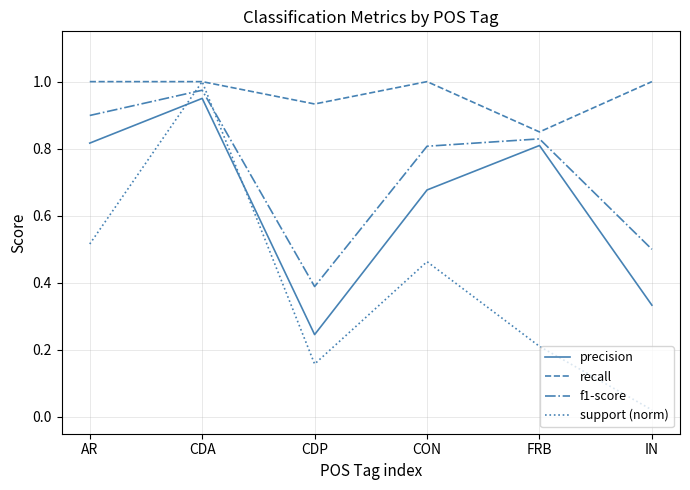

At which category does the chart reach its minimum across all series?

IN